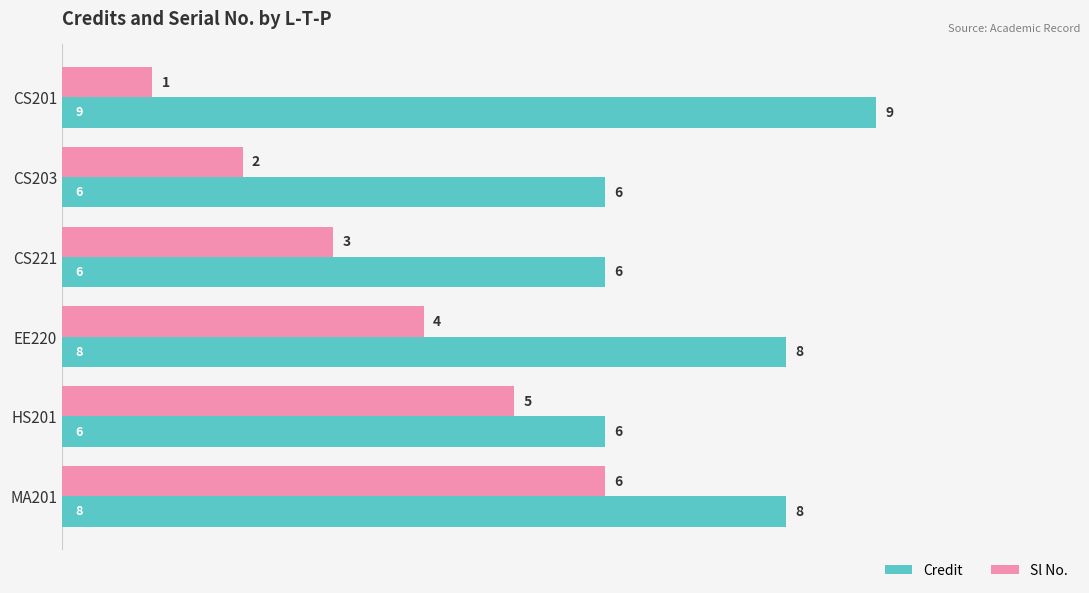

Is it true that Credit equals 10 at HS201?

False